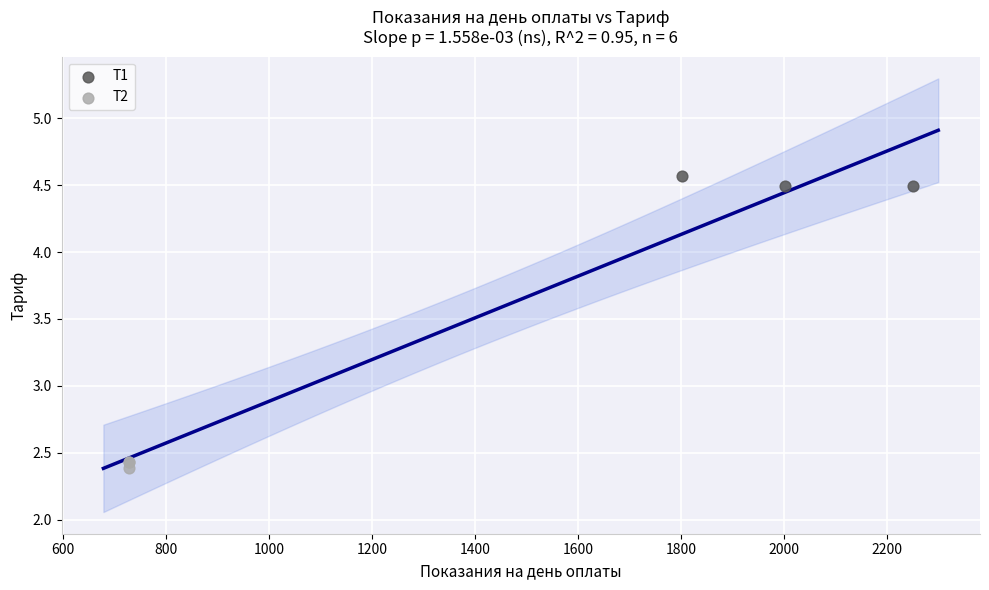

Which series reaches the minimum Y coordinate?

Т2